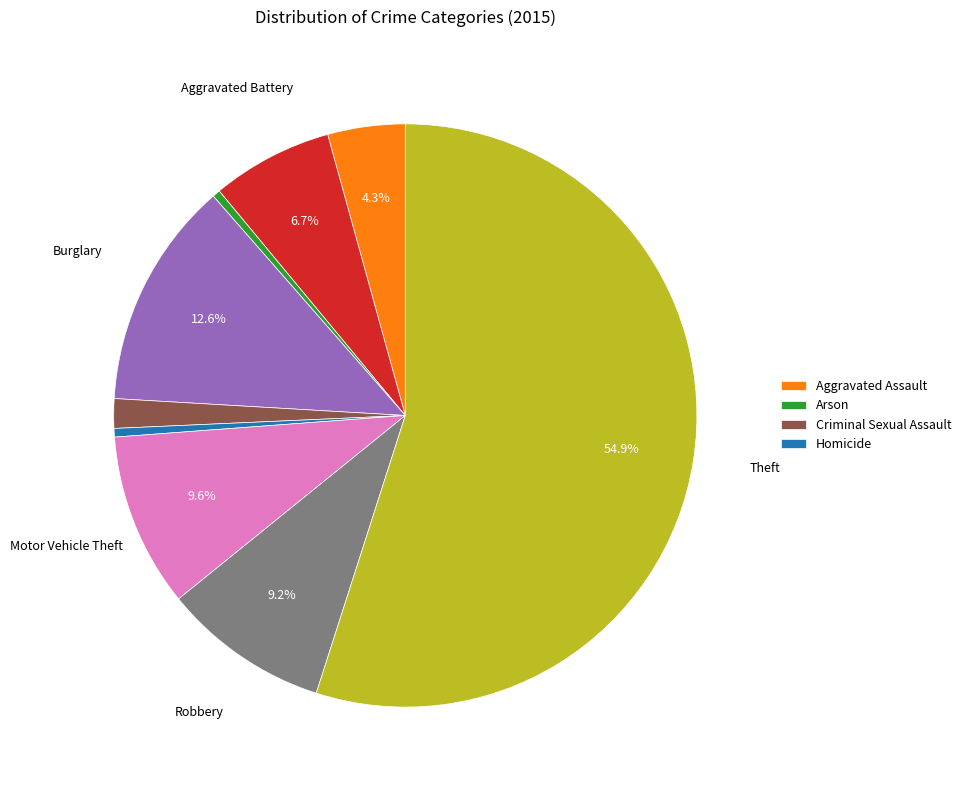

To the nearest percent, what is the difference between the largest and smallest slice percentages?

55%